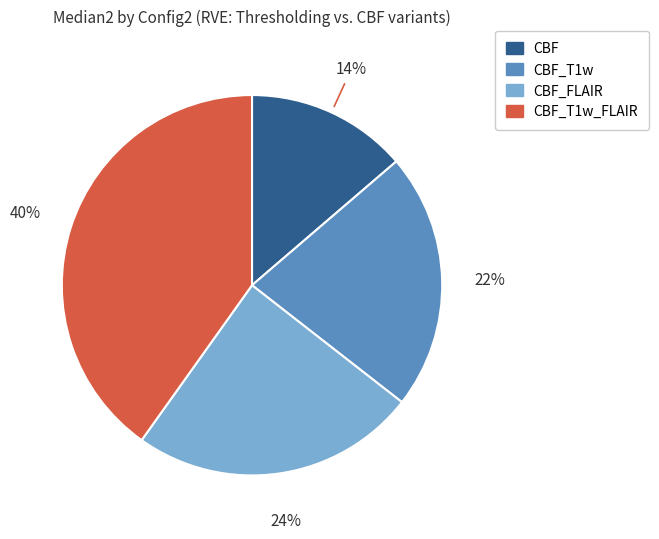

To the nearest percent, what percentage of the pie is CBF_FLAIR?

24%